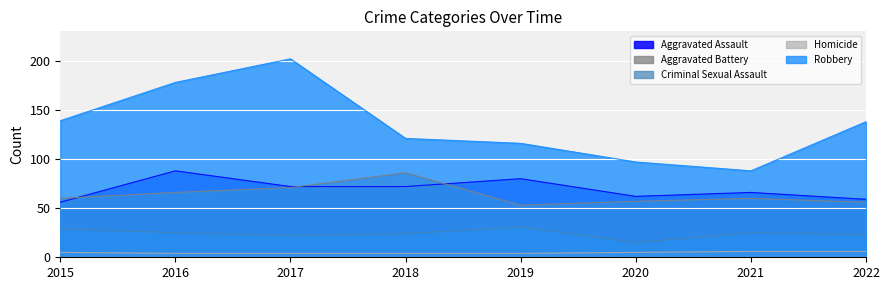

The value of Aggravated Battery at 2018 is 115. True or false?

False